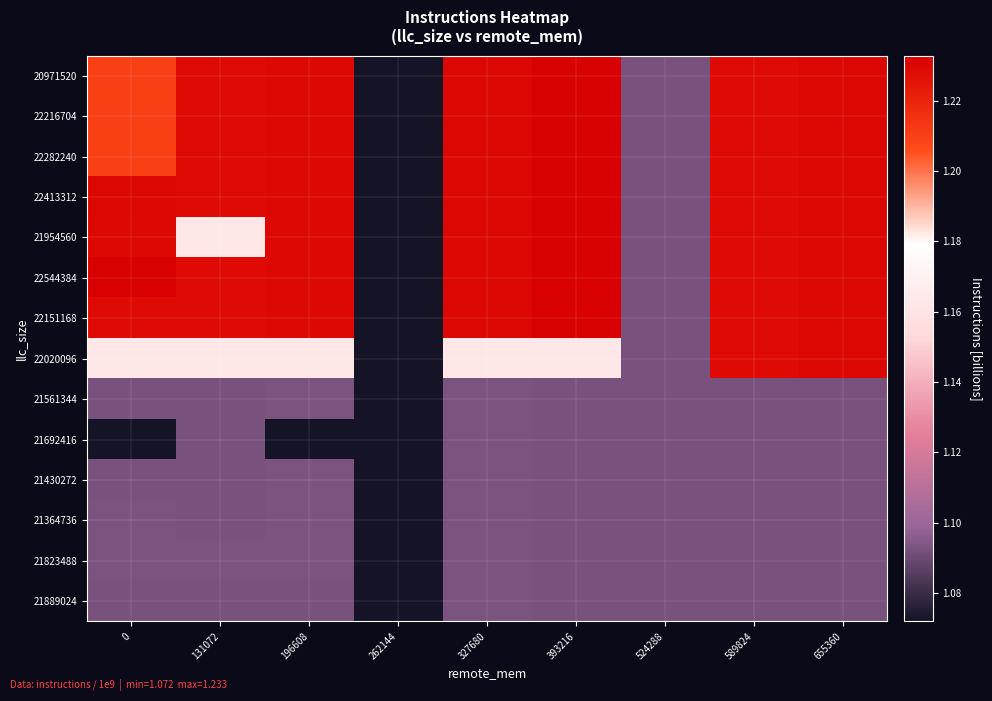

At which category is the sum across all series the highest?

655360